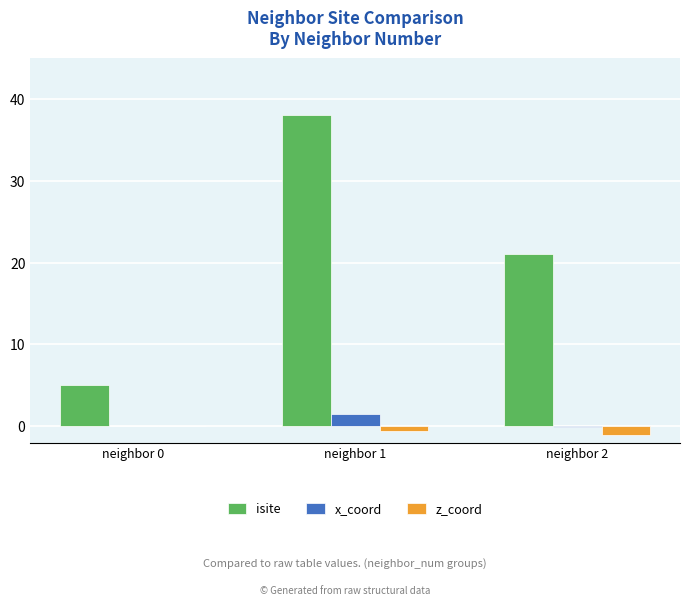

At which category is the sum across all series the highest?

neighbor 1